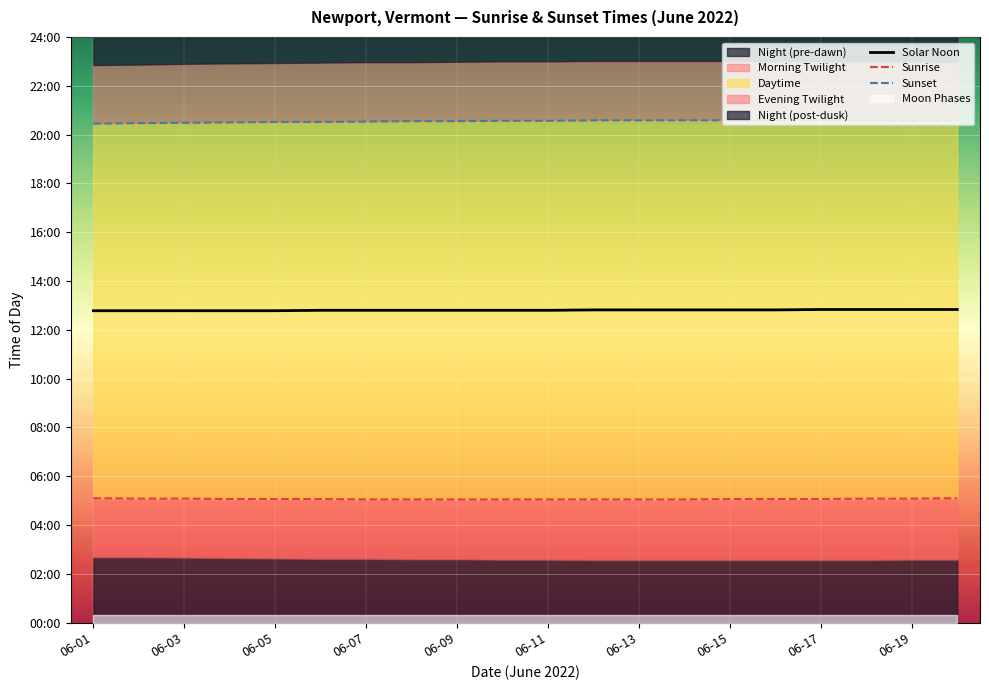

Between 06-07 and 06-09, which is larger?

06-07